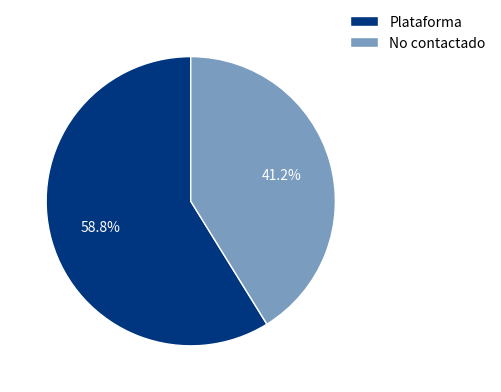

To the nearest percent, what percentage of the pie is No contactado?

41%